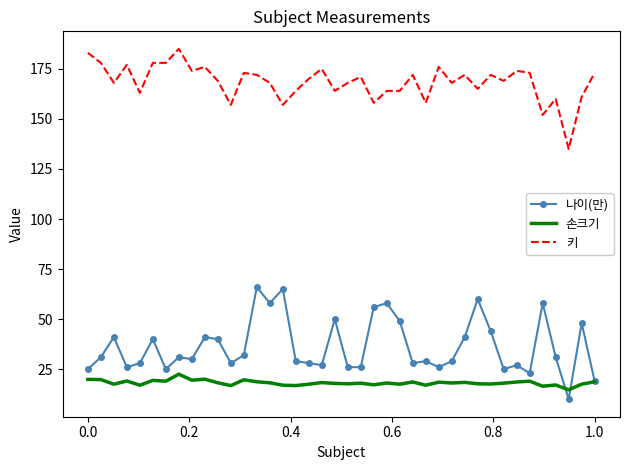

What is the maximum value shown in the chart?

185.0